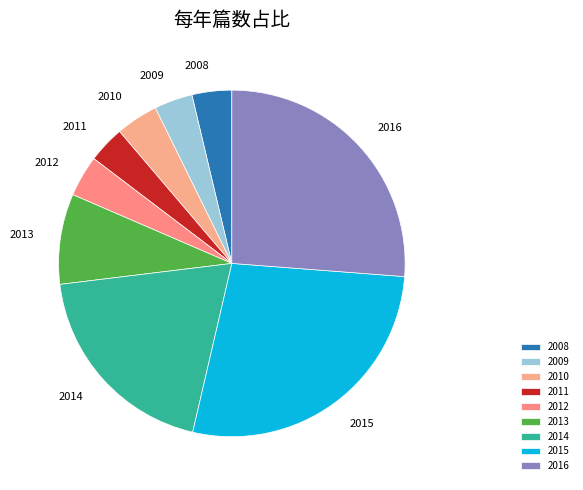

What is the largest slice in the pie chart?

2015